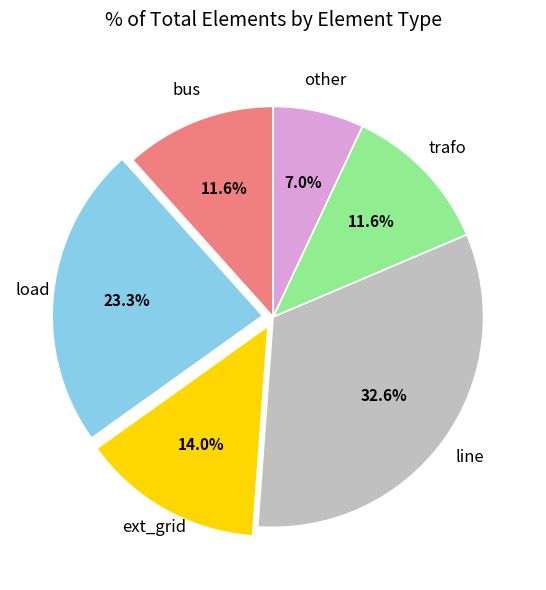

Is there any slice that represents more than half of the pie?

No